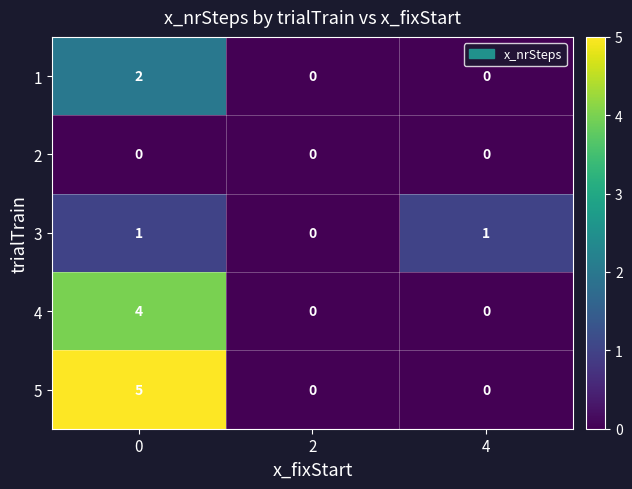

The 3 series shows 0 at 2. True or false?

True